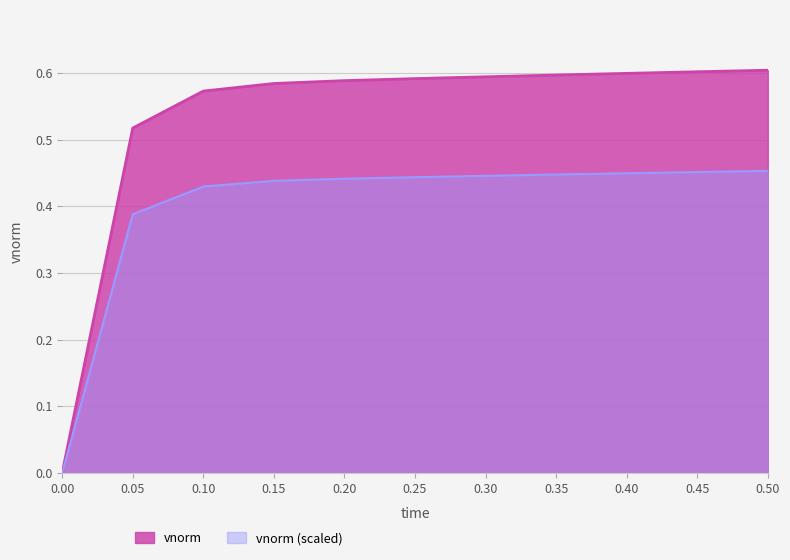

At 0.10, list the series in order from largest to smallest.

vnorm, vnorm (scaled)